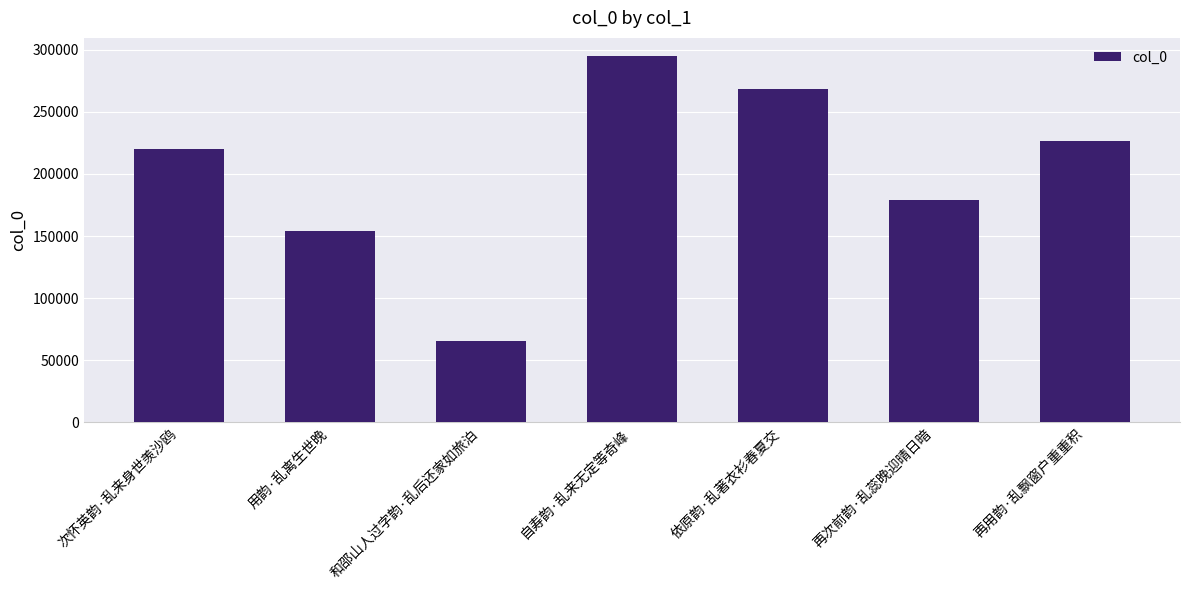

What is the approximate value at 依原韵·乱著衣衫春夏交, to the nearest 10?

268160